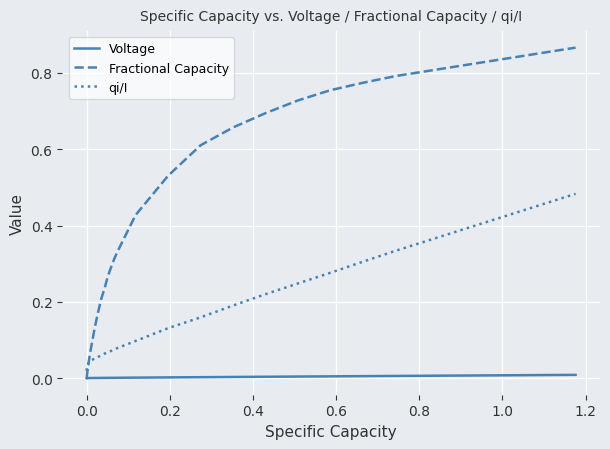

After their last crossing, which series has the higher values: Fractional Capacity or qi/I?

Fractional Capacity